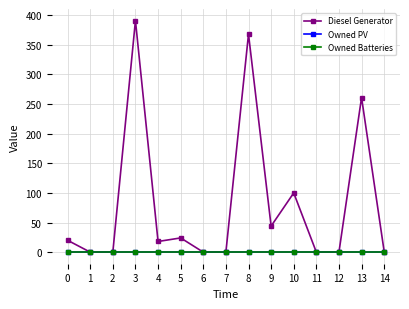

What is the sum of all Diesel Generator values?

1227